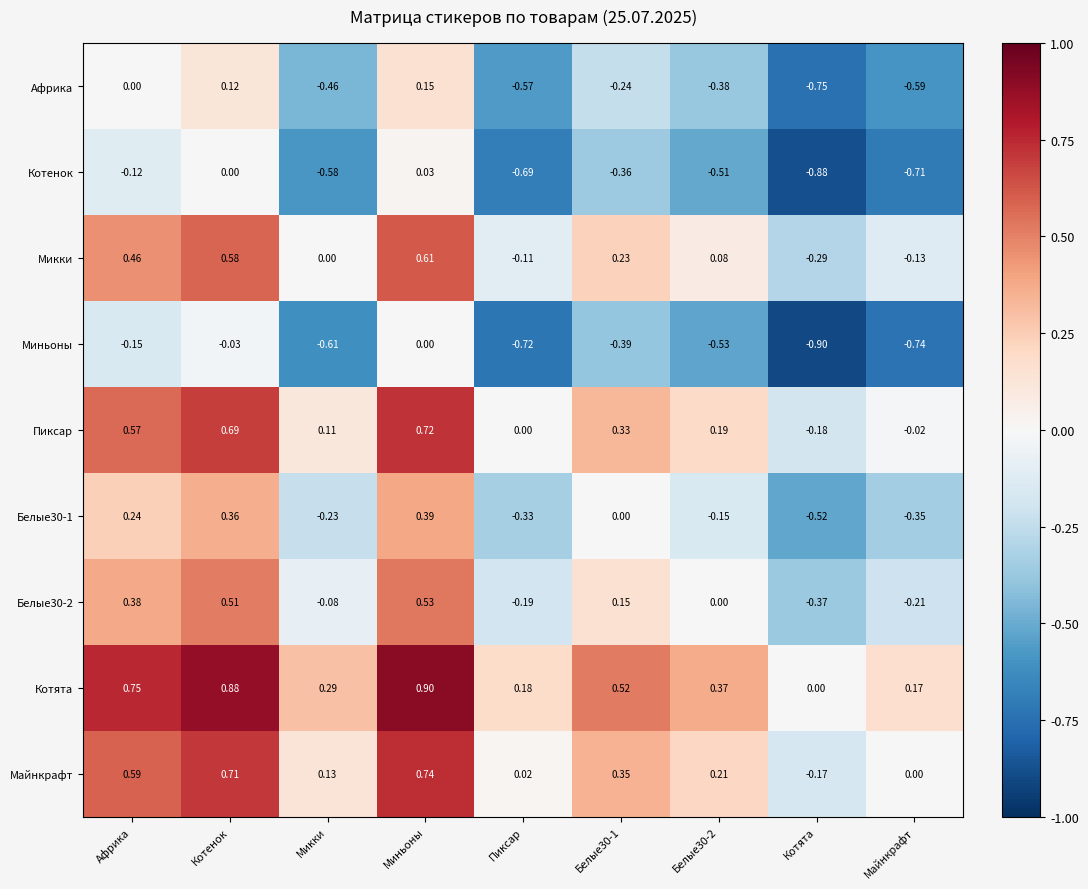

At which category is the sum across all series the highest?

Миньоны